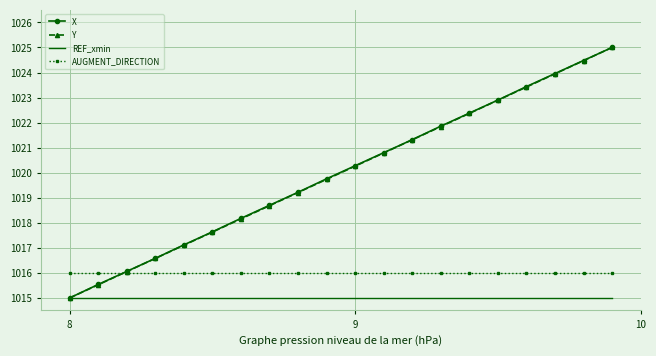

True or false: AUGMENT_DIRECTION and REF_xmin cross at least once.

False